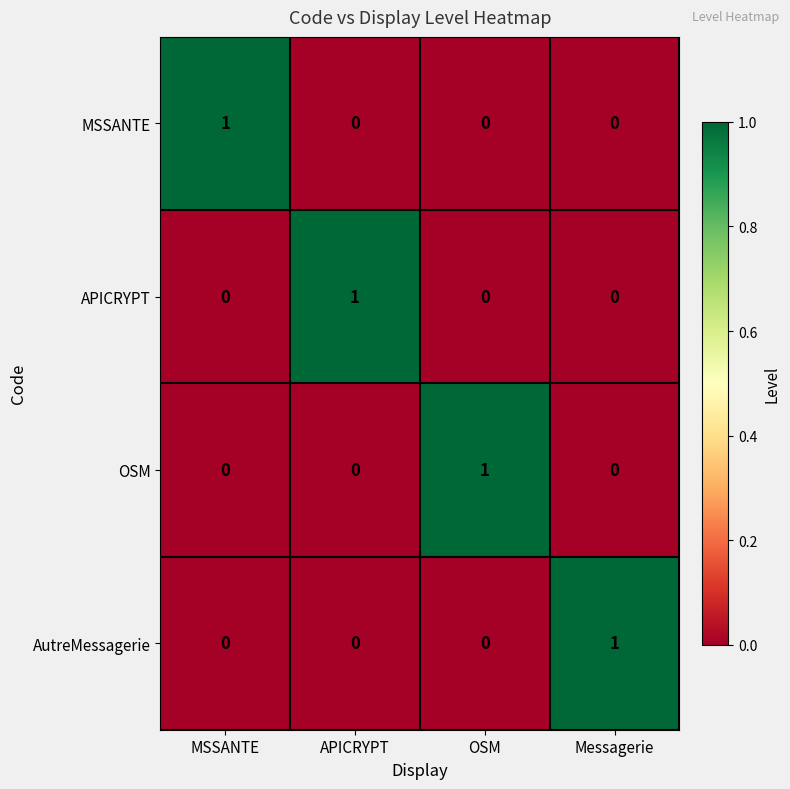

Is it true that APICRYPT equals 2 at APICRYPT?

False